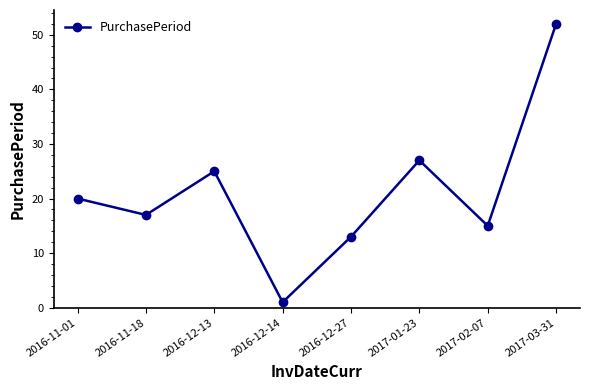

Is it true that the value at 2017-02-07 is 27?

False